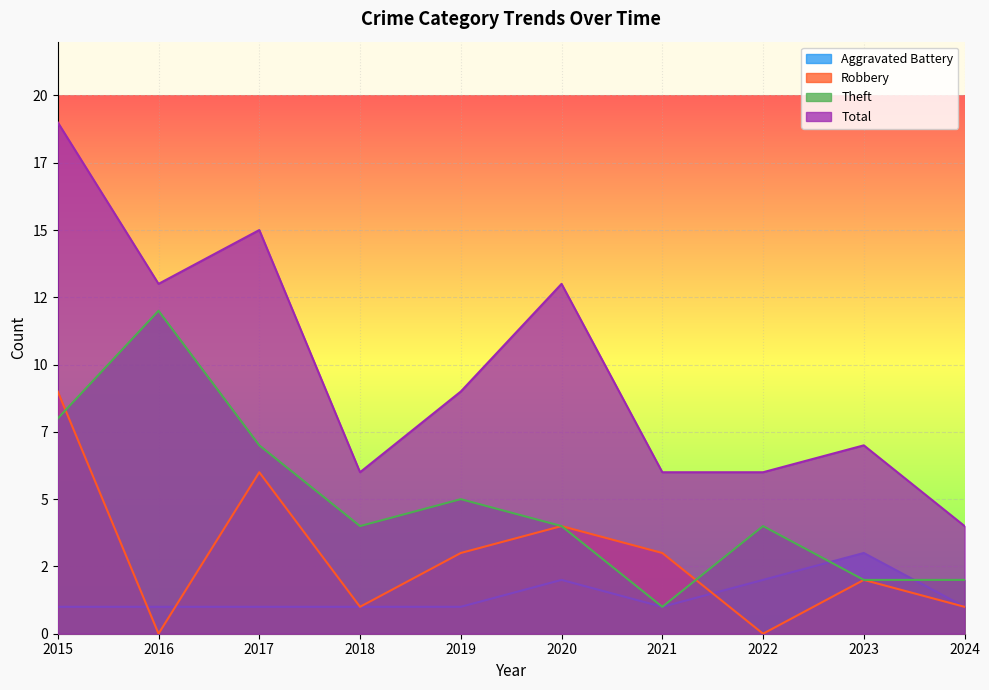

Which category has the highest value across all series?

2015